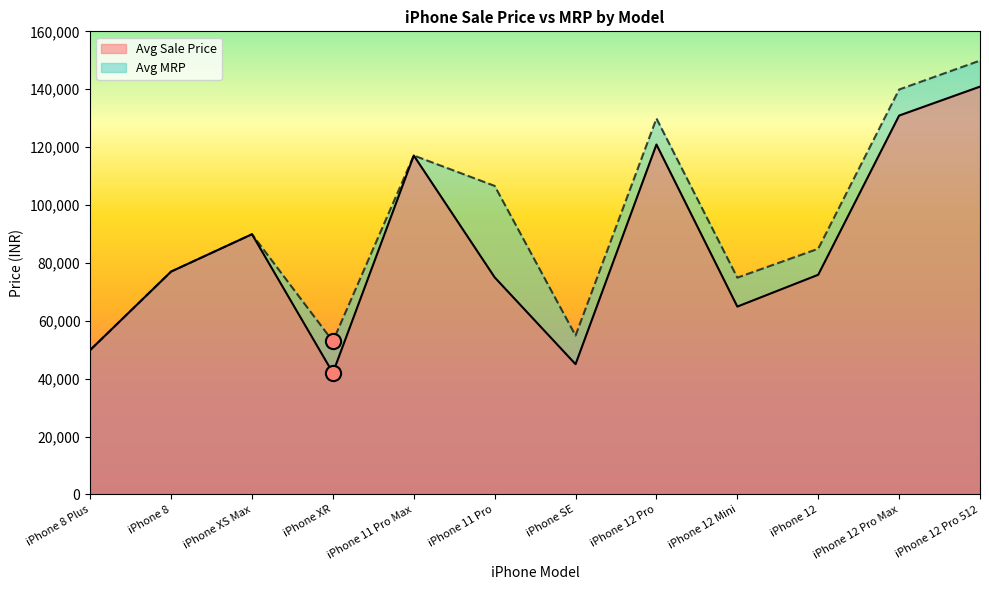

What are all the series names shown in the legend?

Avg Sale Price, Avg MRP